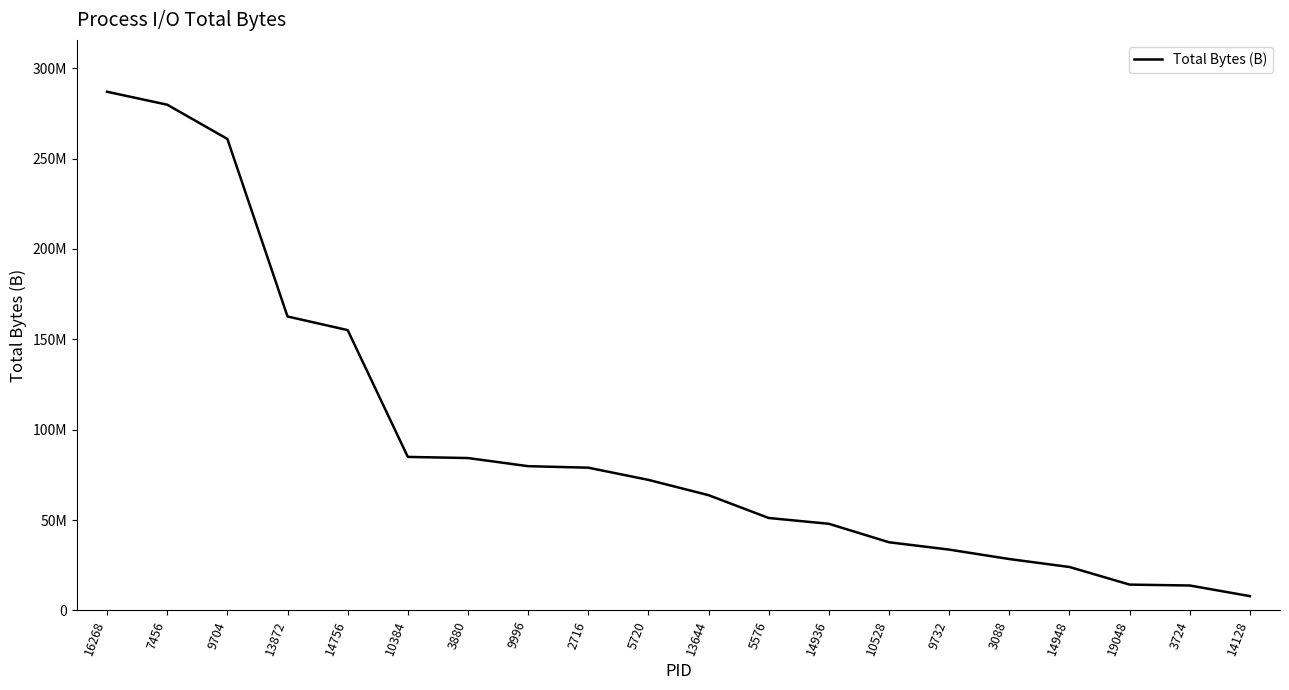

Reading left to right, what are all the values shown in this chart?

16268=287007742	7456=279848256	9704=260885708	13872=162634136	14756=155107327	10384=84934655	3880=84305509	9996=79804415	2716=78969957	5720=72220262	13644=63761304	5576=51129957	14936=47919922	10528=37702143	9732=33633176	3088=28416408	14948=24012389	19048=14268824	3724=13770546	14128=7887256